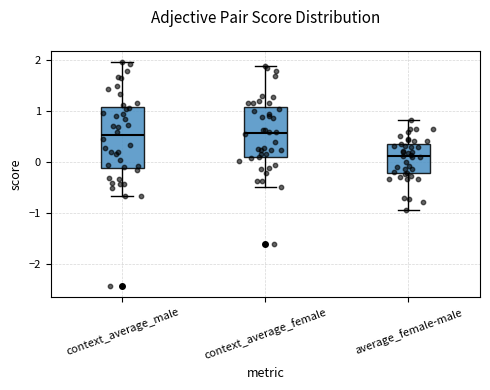

Reading left to right, transcribe this box plot: for each box, give where its median line is, the range the box spans, and where its two whiskers end, as read against the y-axis. The values are not printed on the chart, so give them approximately, as read against the axis.

context_average_male: median 0.5, box -0.1 to 1.1, whiskers -0.7 to 2.0
context_average_female: median 0.6, box 0.1 to 1.1, whiskers -0.5 to 1.9
average_female-male: median 0.1, box -0.2 to 0.4, whiskers -0.9 to 0.8